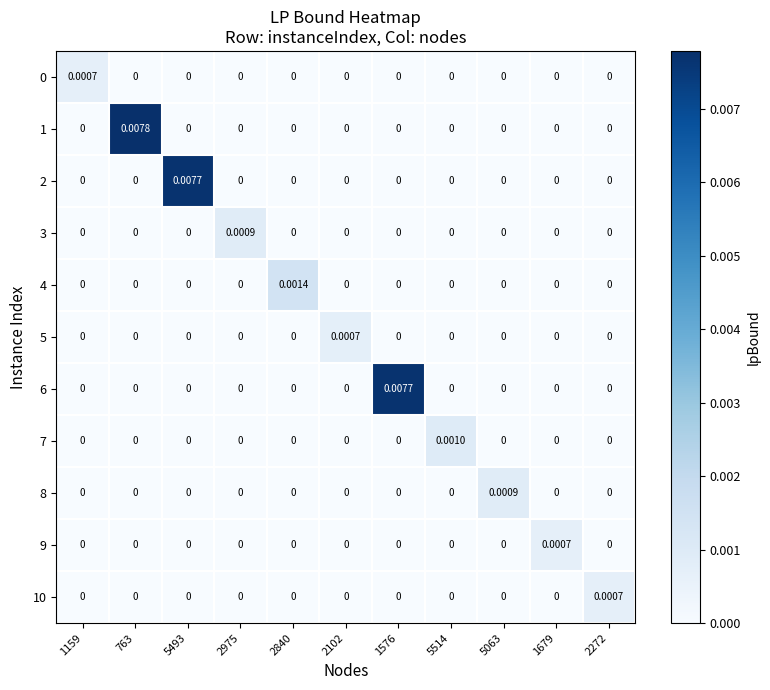

Which series has the largest total across all categories?

1